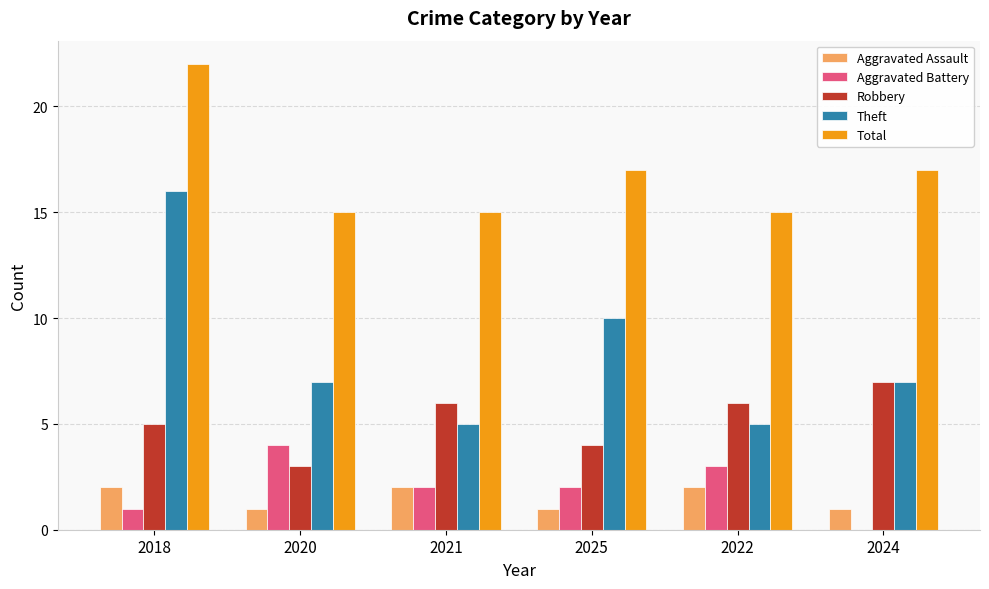

Between 2018 and 2022, which series saw the biggest shift?

Theft